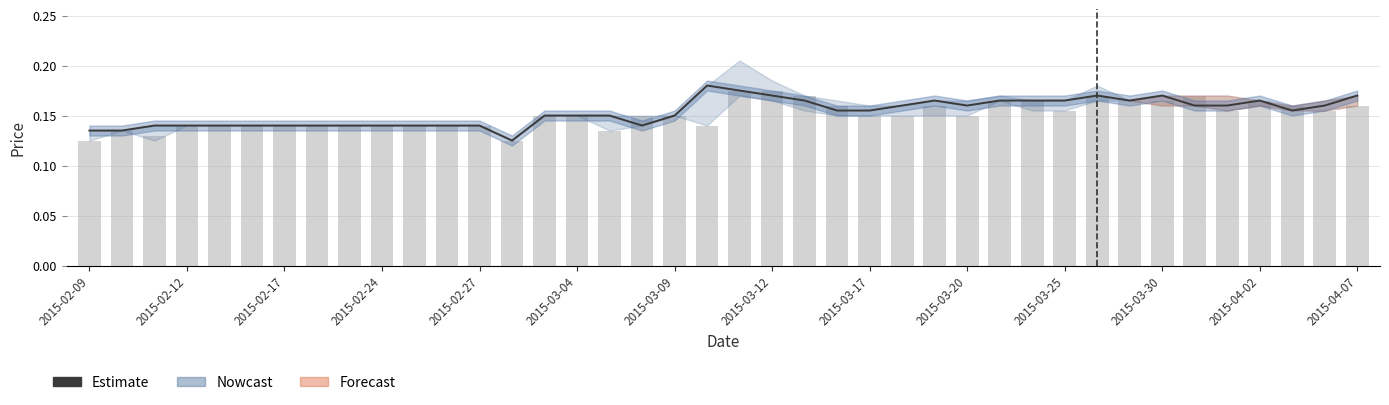

What is the sum of all open values?

6.0